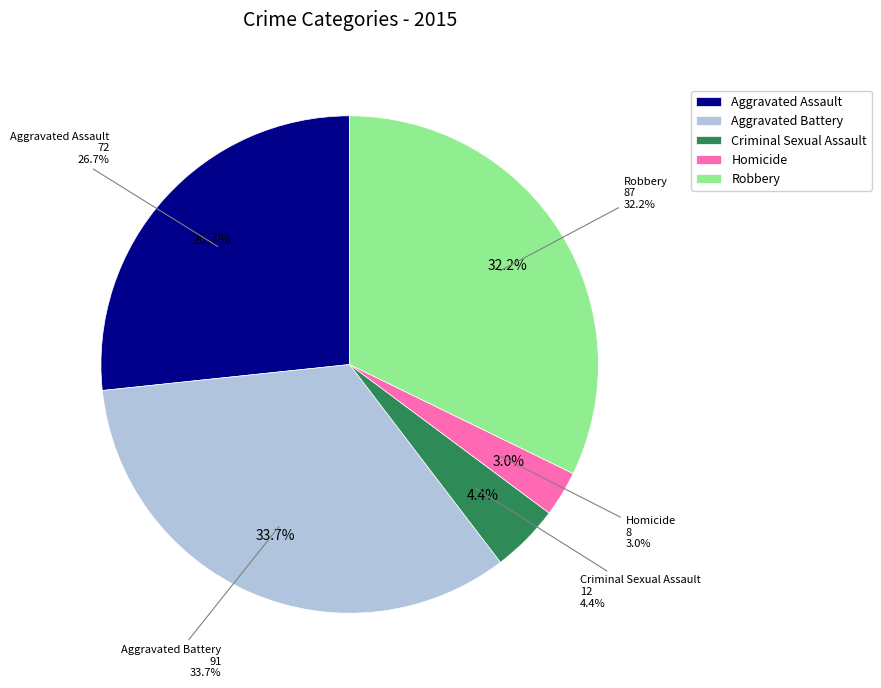

Rank the categories by value from highest to lowest.

Aggravated Battery, Robbery, Aggravated Assault, Criminal Sexual Assault, Homicide